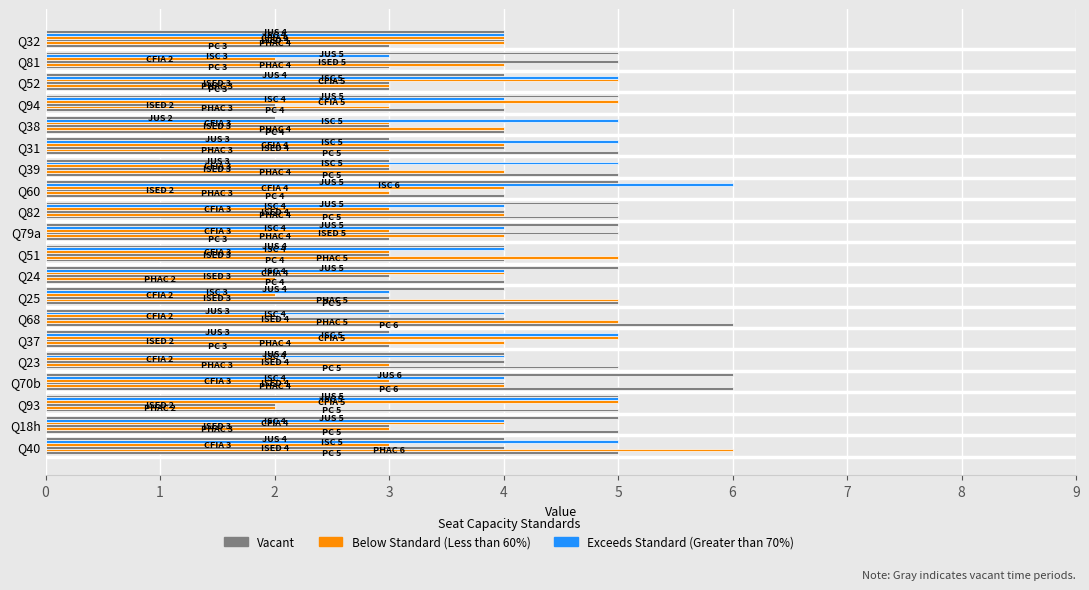

Reading left to right, what are all the values shown in this chart?

PC: 5	5	5	6	5	3	6	5	4	4	3	5	4	5	5	4	4	3	3	3
PHAC: 6	3	2	4	3	4	5	5	2	5	4	4	3	4	3	4	3	3	4	4
ISED: 4	3	2	4	4	2	4	3	3	3	5	4	2	3	4	3	2	3	5	4
CFIA: 3	4	5	3	2	5	2	2	4	3	3	3	4	3	4	3	5	5	2	4
ISC: 5	4	5	4	4	5	4	3	4	4	4	4	6	5	5	5	4	5	3	4
JUS: 4	5	5	6	4	3	3	4	5	4	5	5	5	3	3	2	5	4	5	4